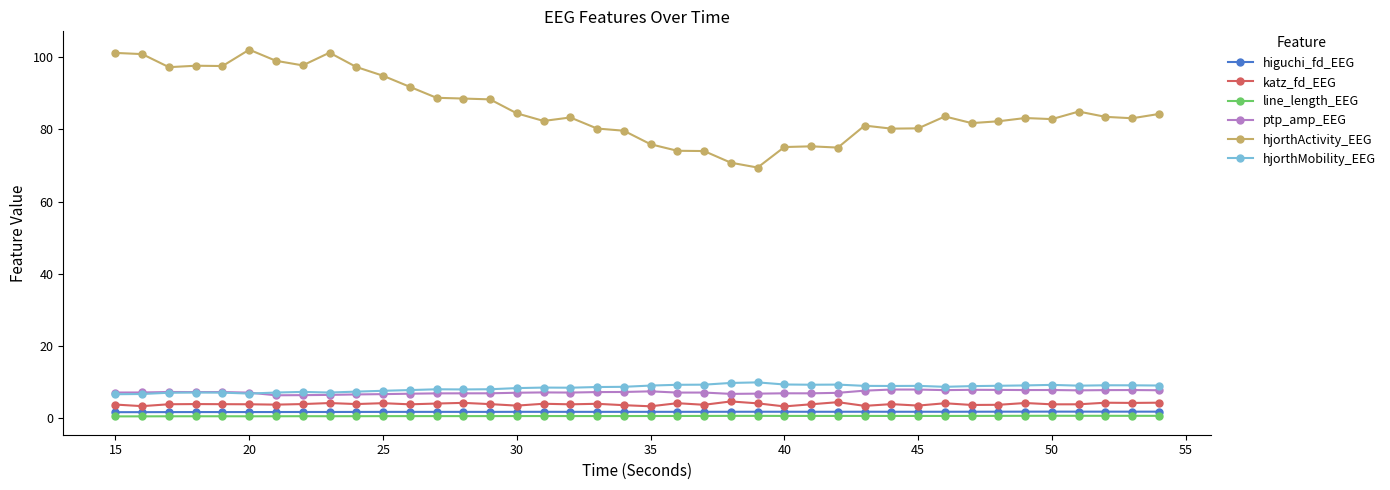

True or false: ptp_amp_EEG and higuchi_fd_EEG cross at least once.

False